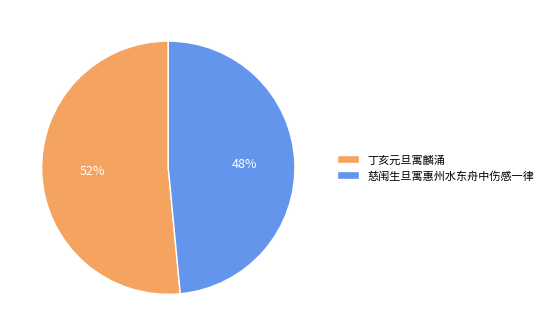

Which category has the smallest portion of the pie?

慈闱生旦寓惠州水东舟中伤感一律